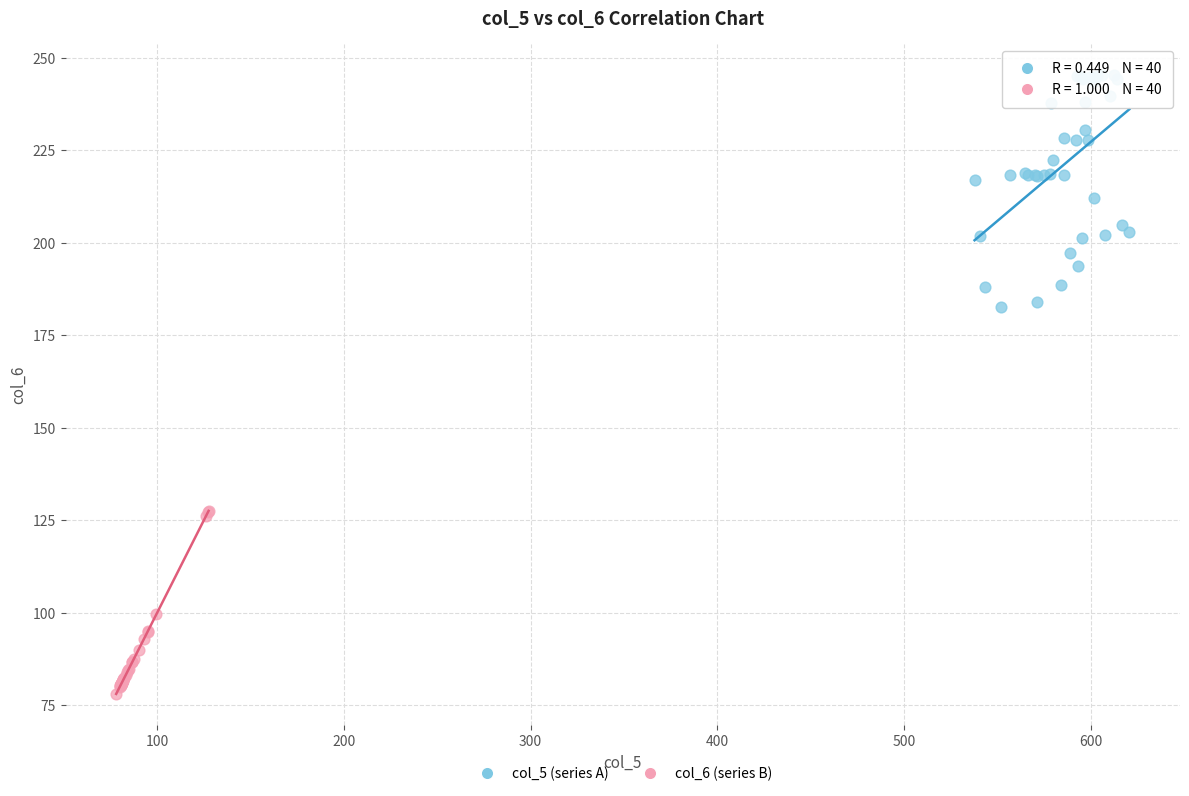

Which series contains the highest Y value?

col_5 (series A)